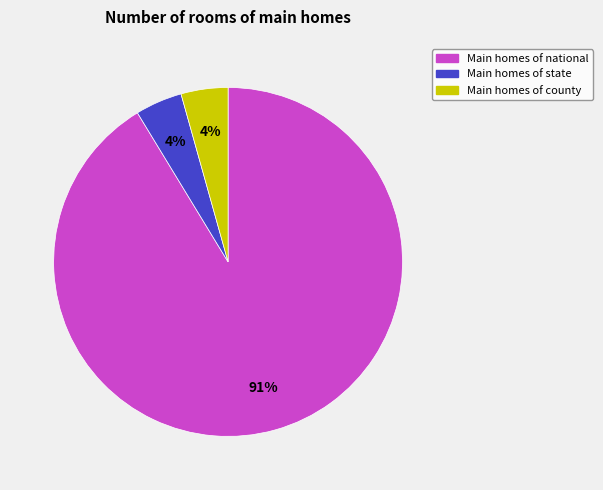

To the nearest percent, what is the average slice percentage?

33%